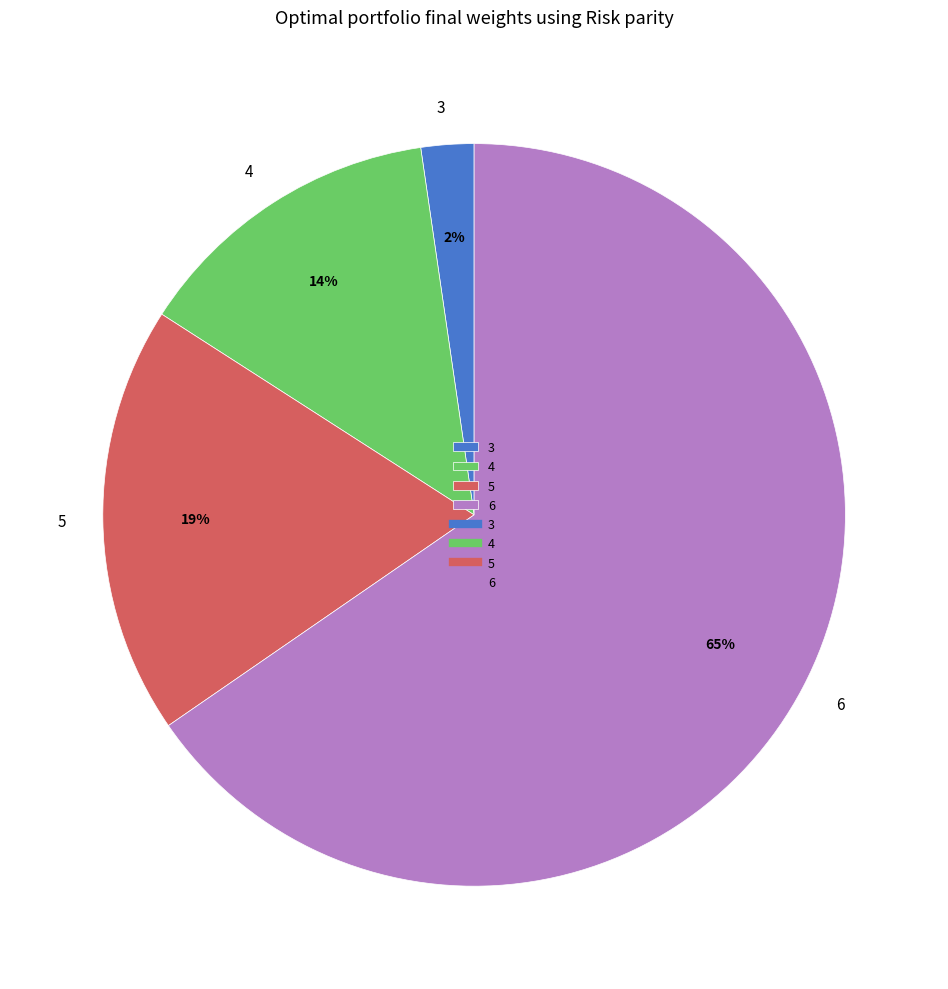

Between 5 and 6, which is larger?

6